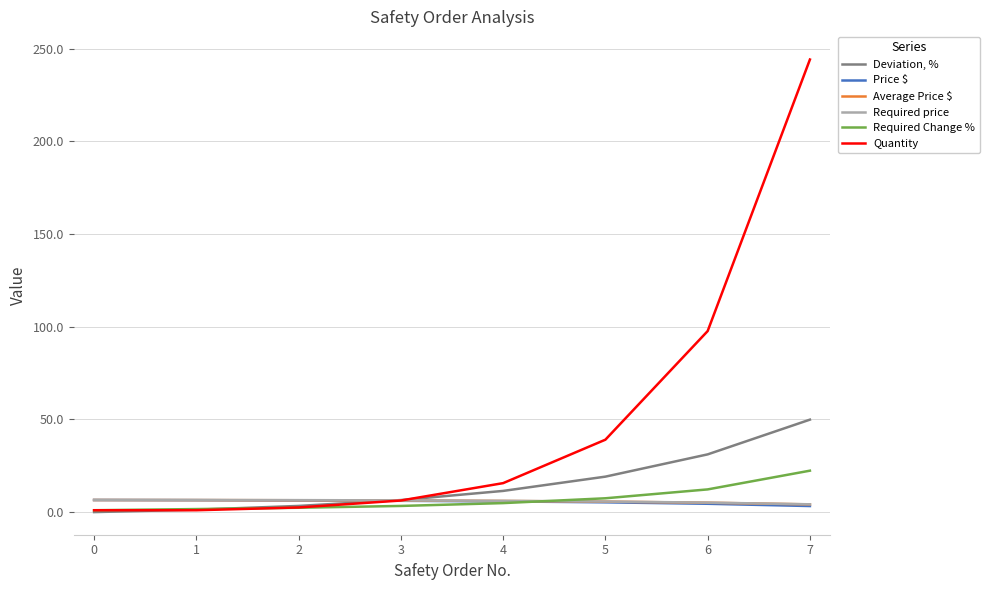

Count the number of data series in this chart.

6